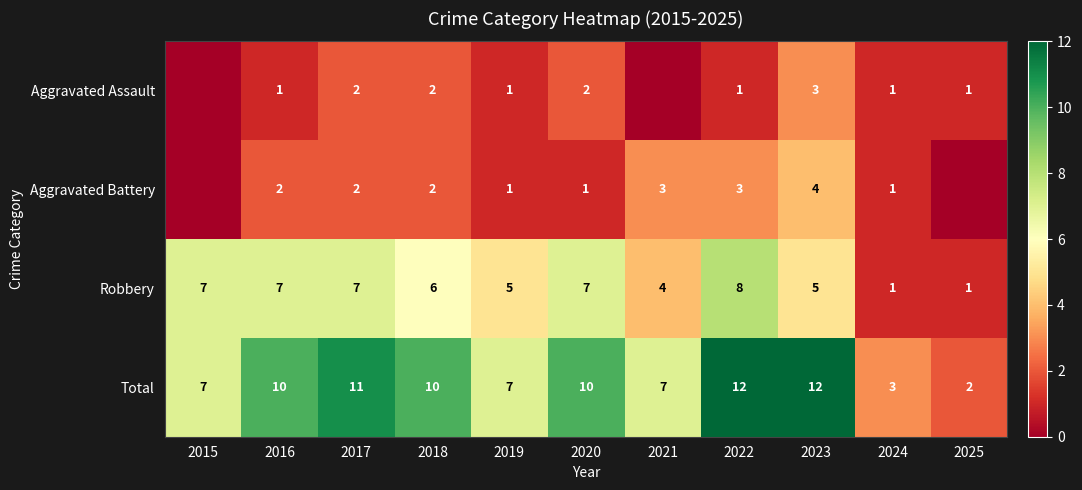

How many Total values are between 7 and 11?

7